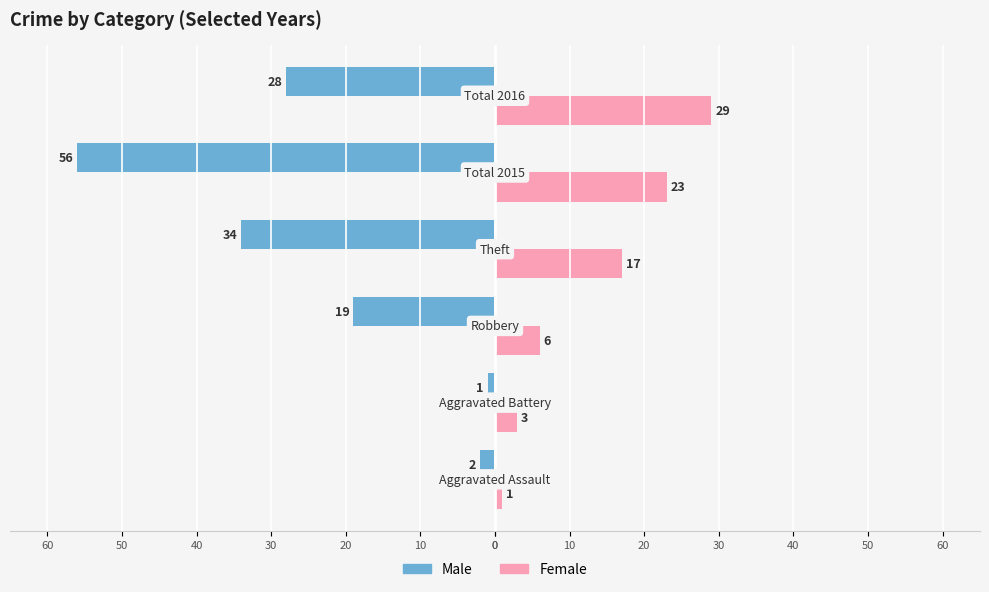

What are all the series names shown in the legend?

Male, Female